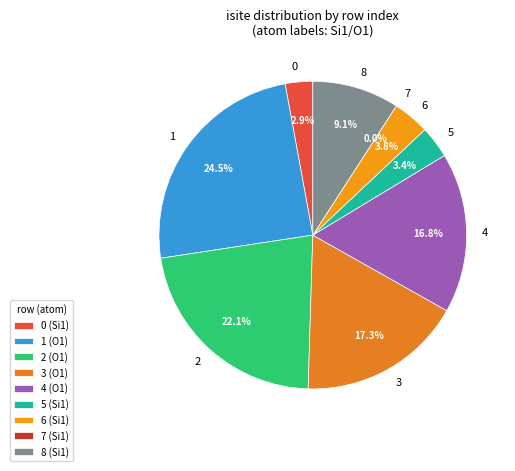

Is there a majority slice in this chart?

No